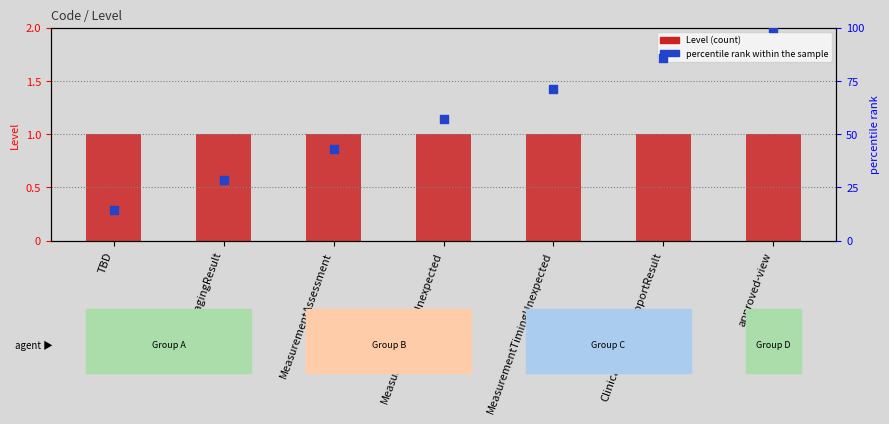

At which category is the sum across all series the highest?

approved-view